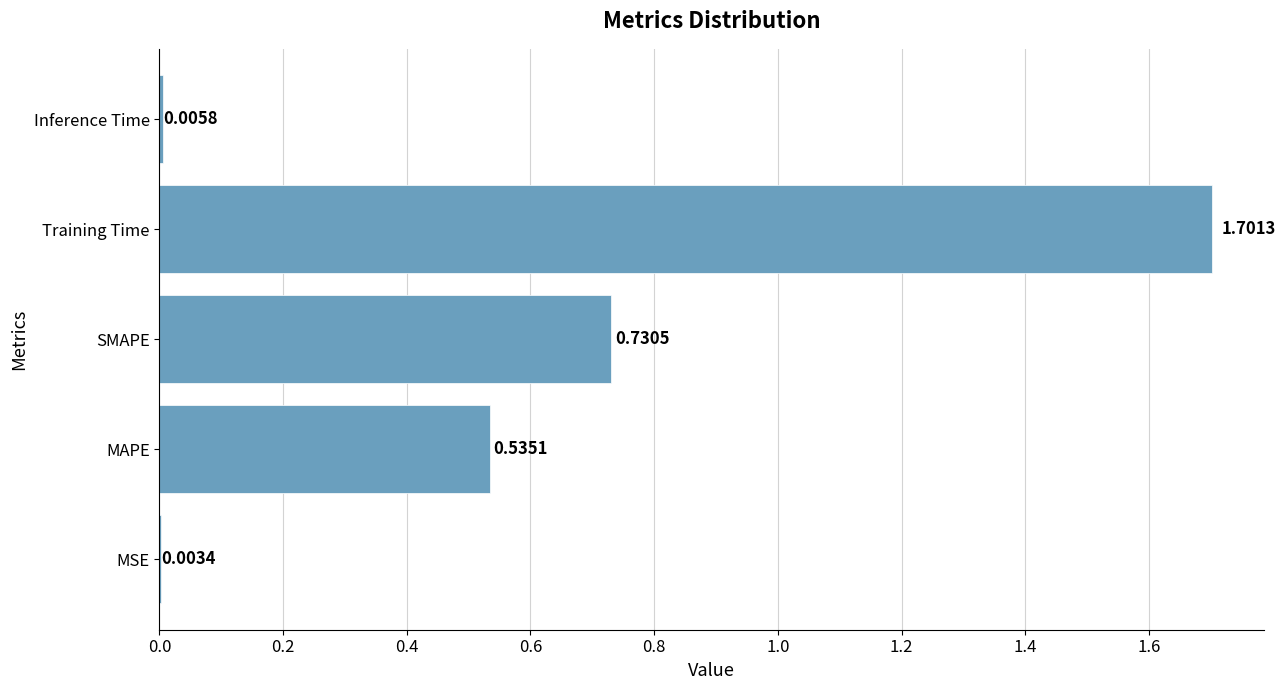

What is the sum of all values?

3.0